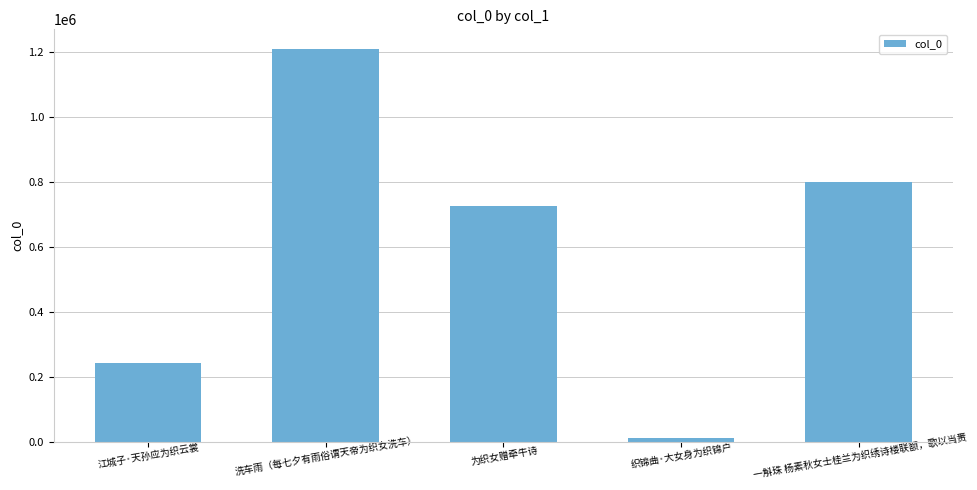

Reading left to right, extract all data points from this chart.

江城子·天孙应为织云裳=240709	洗车雨（每七夕有雨俗谓天帝为织女洗车）=1208376	为织女赠牵牛诗=724675	织锦曲·大女身为织锦户=12517	一斛珠 杨素秋女士桂兰为织绣诗楼联额，歌以当赉=798639